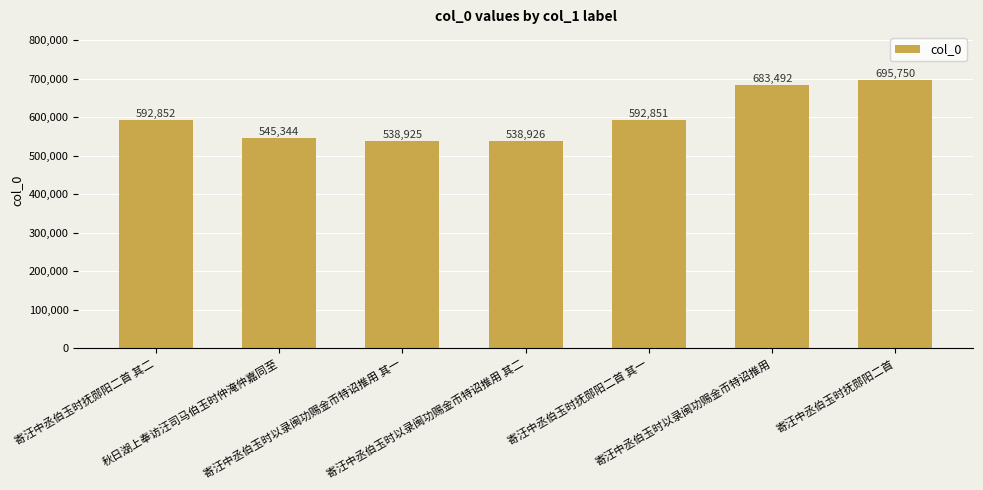

What is the sum of the values at 秋日湖上奉访汪司马伯玉时仲淹仲嘉同至 and 寄汪中丞伯玉时以录闽功赐金币特诏推用 其二?

1084270